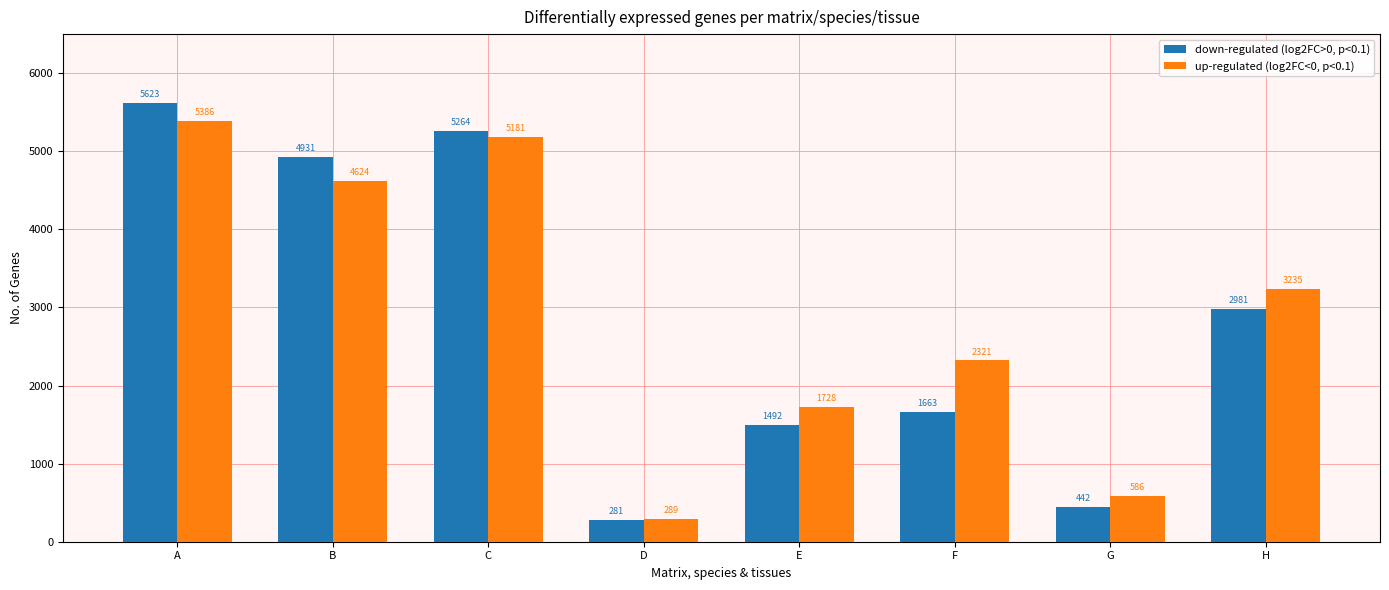

At how many categories does at least one series exceed 2153?

5